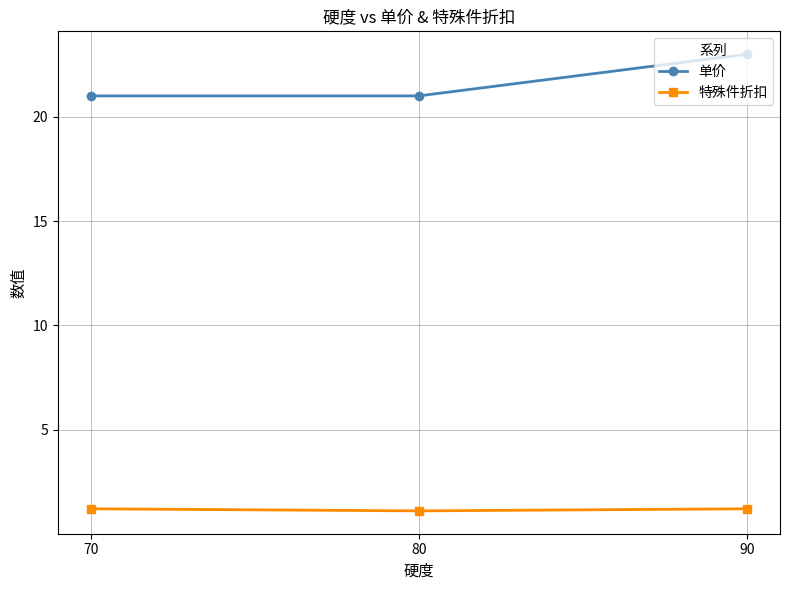

What is the highest value of the 单价 series?

23.0